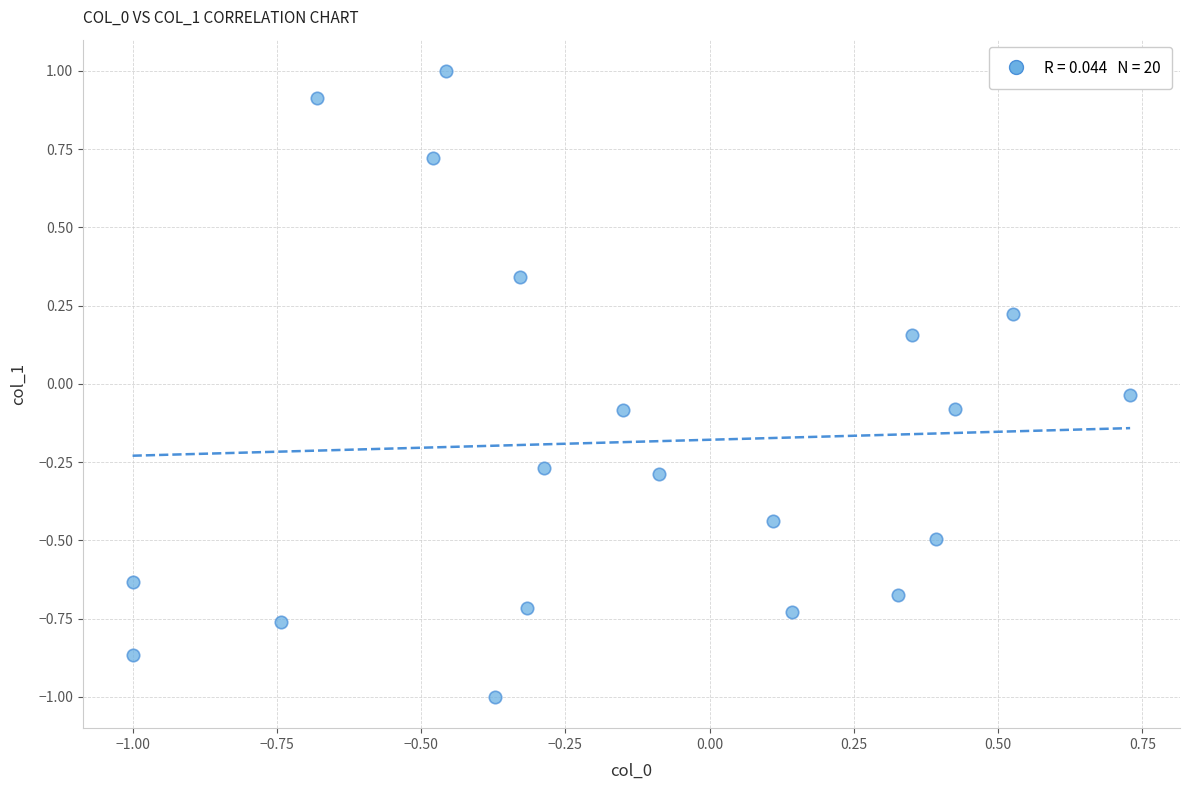

What is the range of X values (max minus min)?

1.7